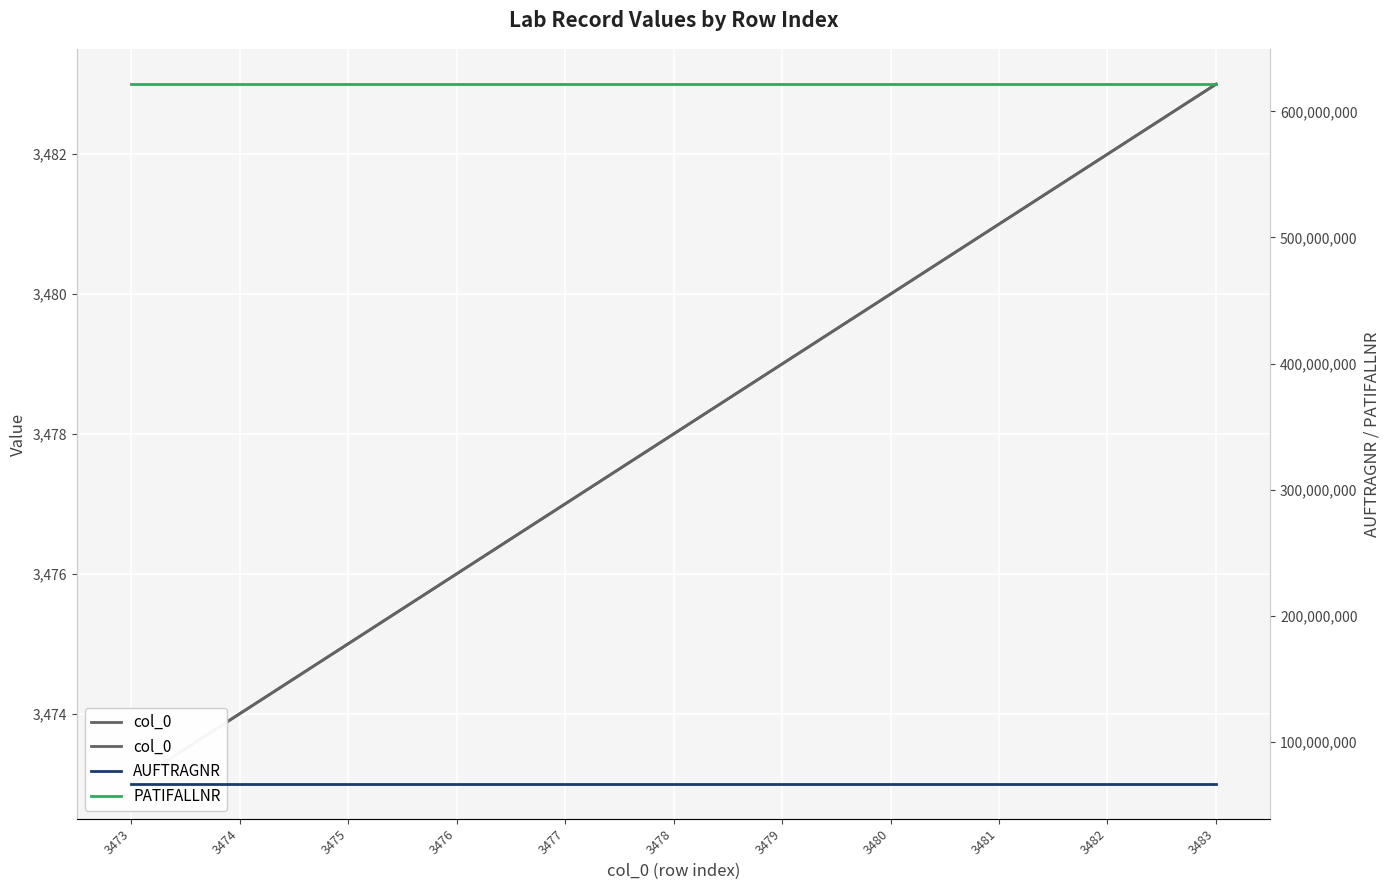

Which category has the lowest value in the PATIFALLNR series?

3473